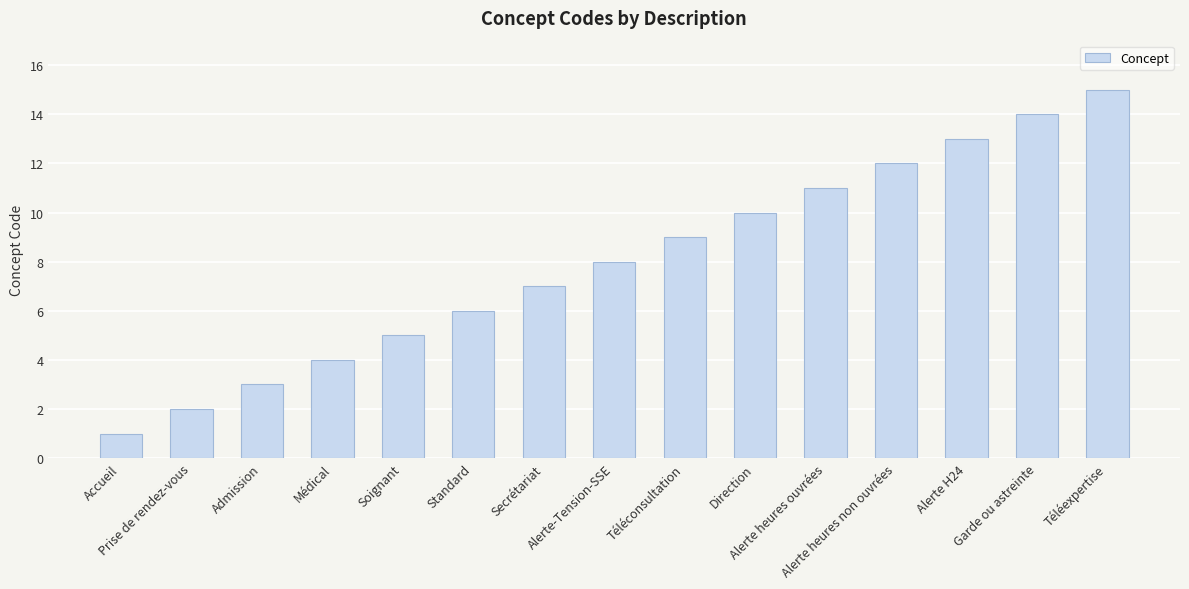

What is the ratio of the value at Soignant to the value at Direction?

0.5